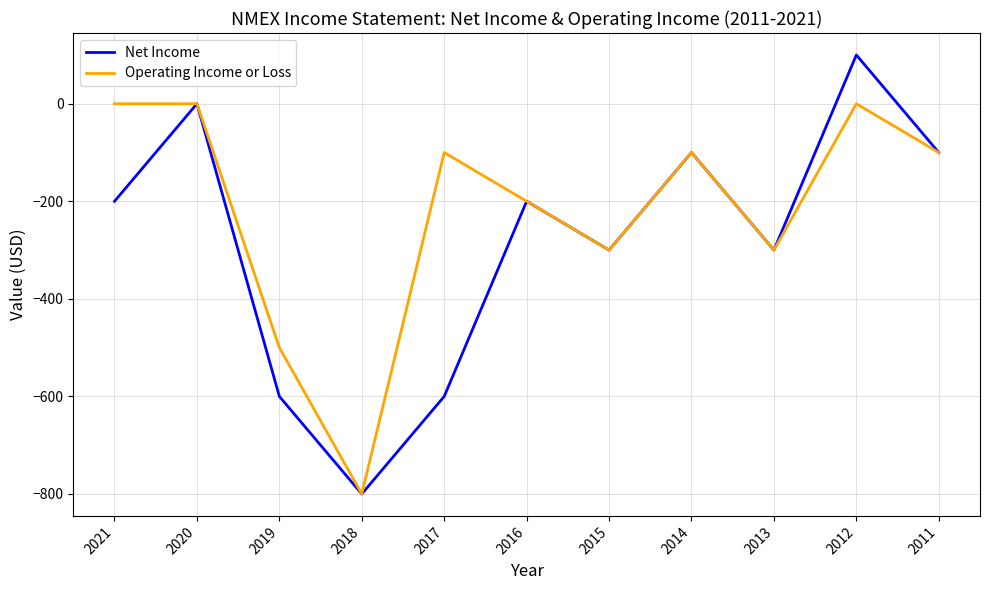

How many interior local valleys does the Operating Income or Loss series have?

3